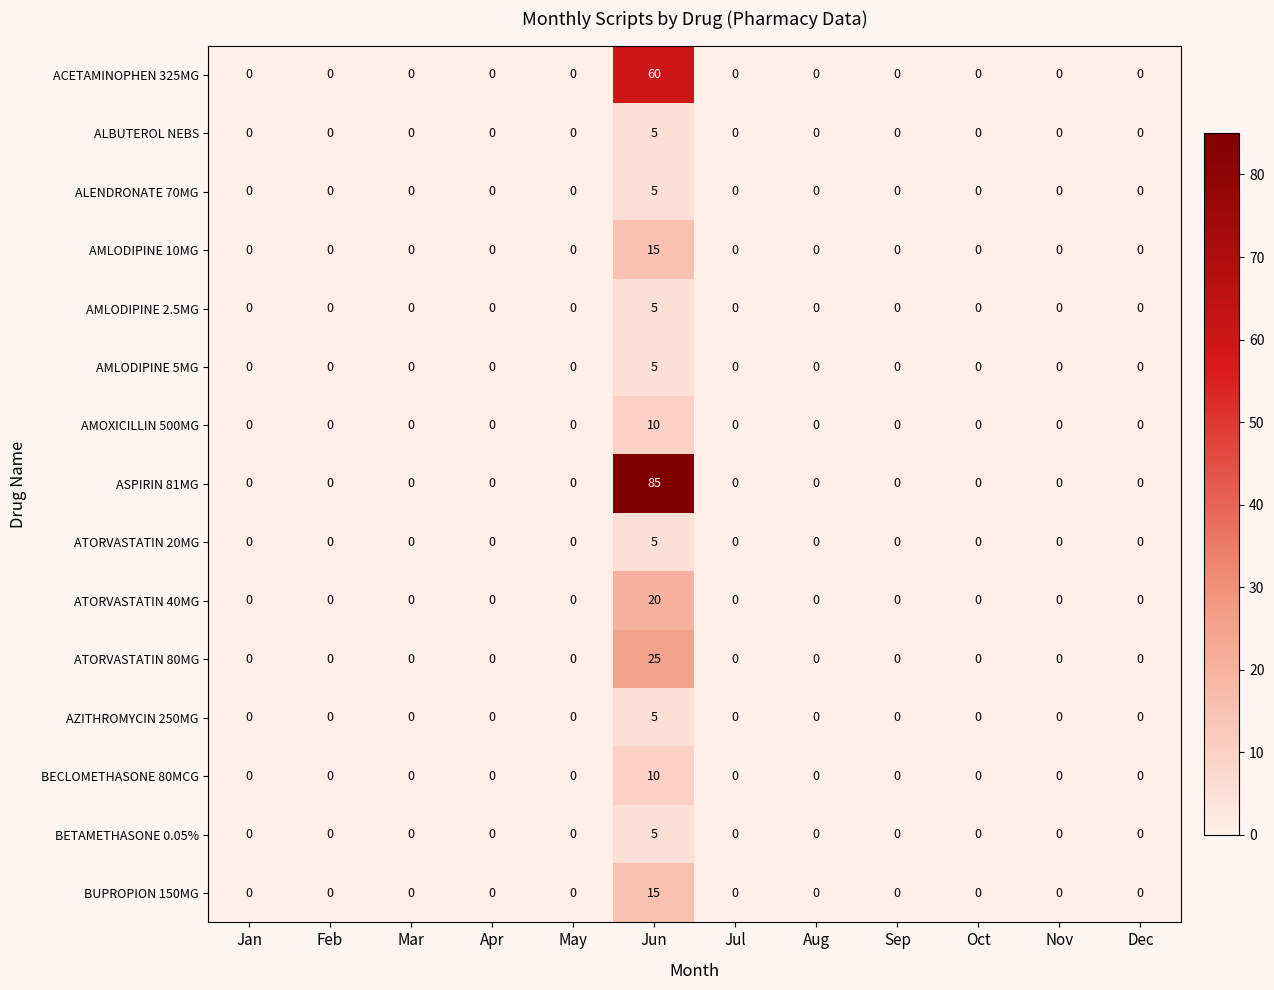

At which category is the sum across all series the highest?

Jun